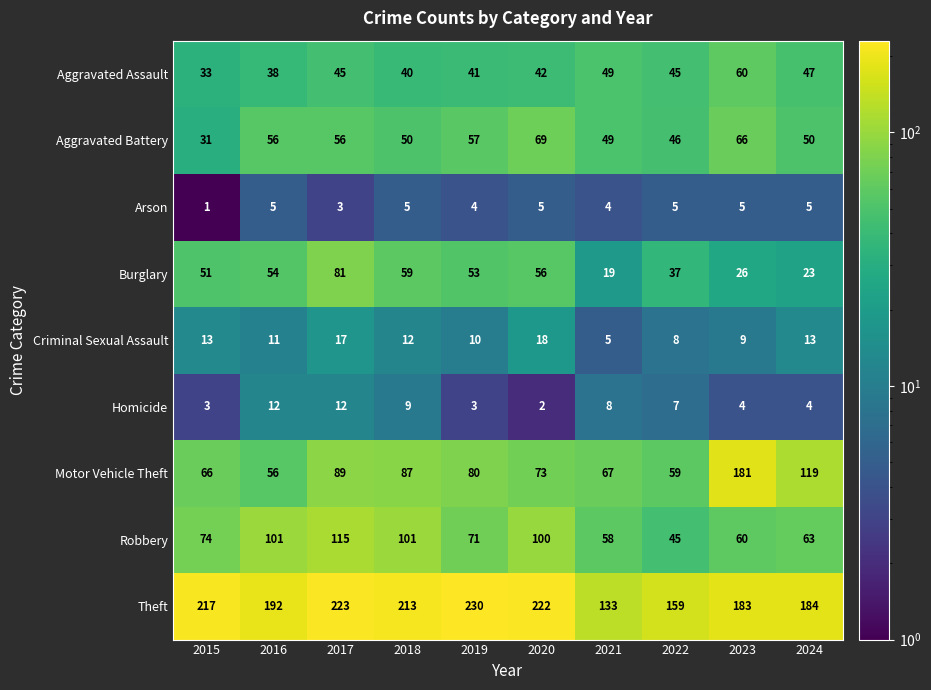

Which series has the largest range (max minus min)?

Motor Vehicle Theft